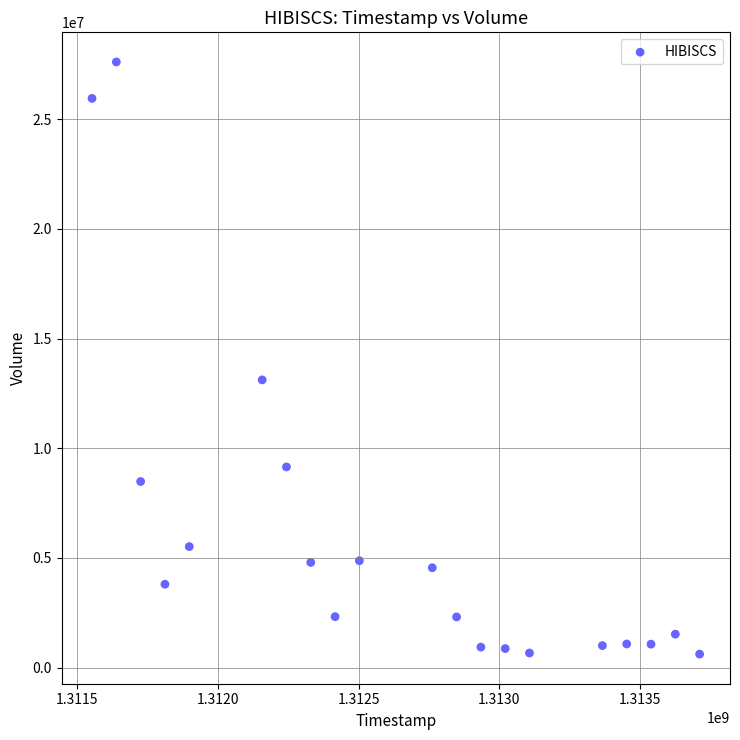

What is the range of Y values (max minus min)?

27003300